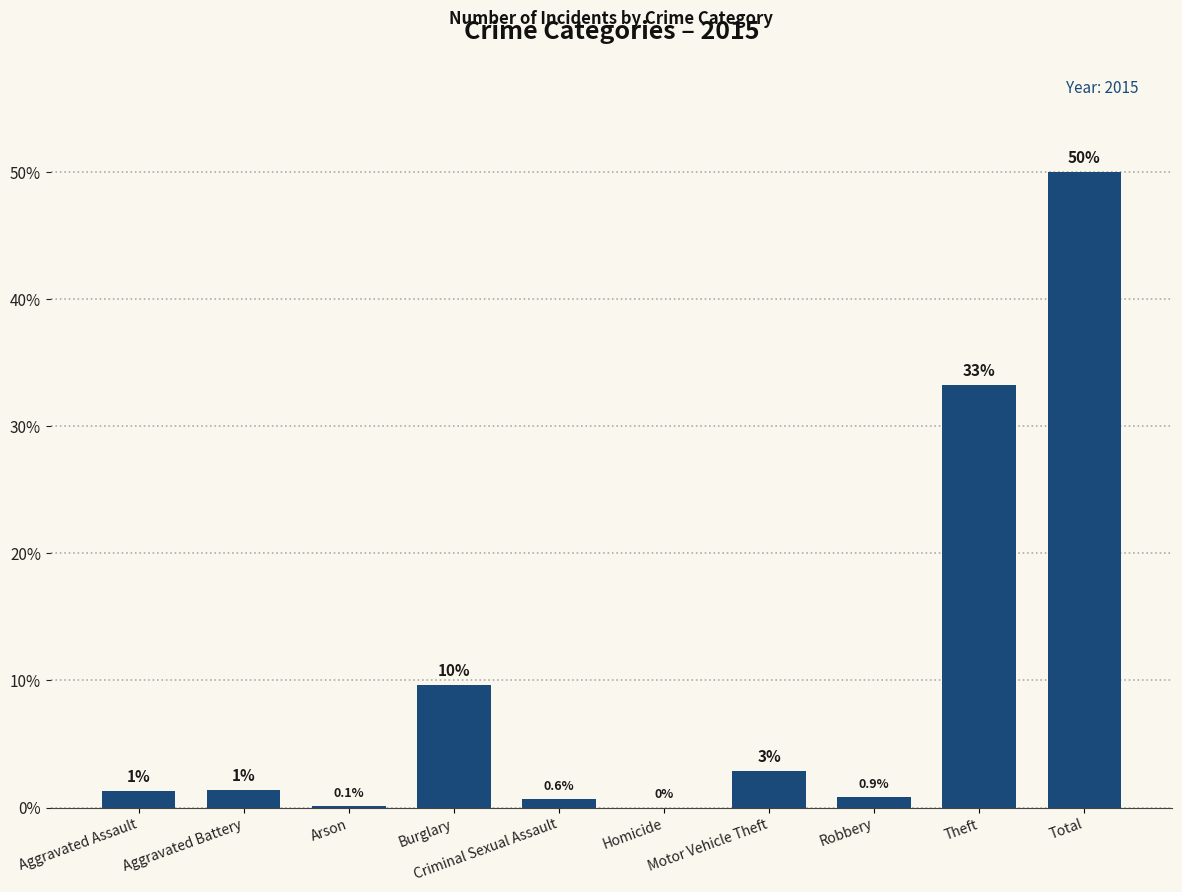

At which label does the data first exceed 1?

Aggravated Assault